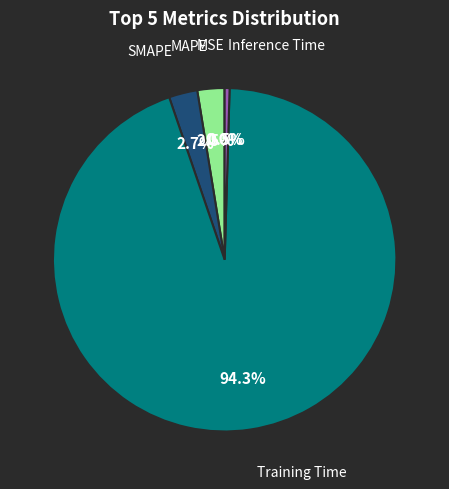

Is there any slice that represents more than half of the pie?

Yes